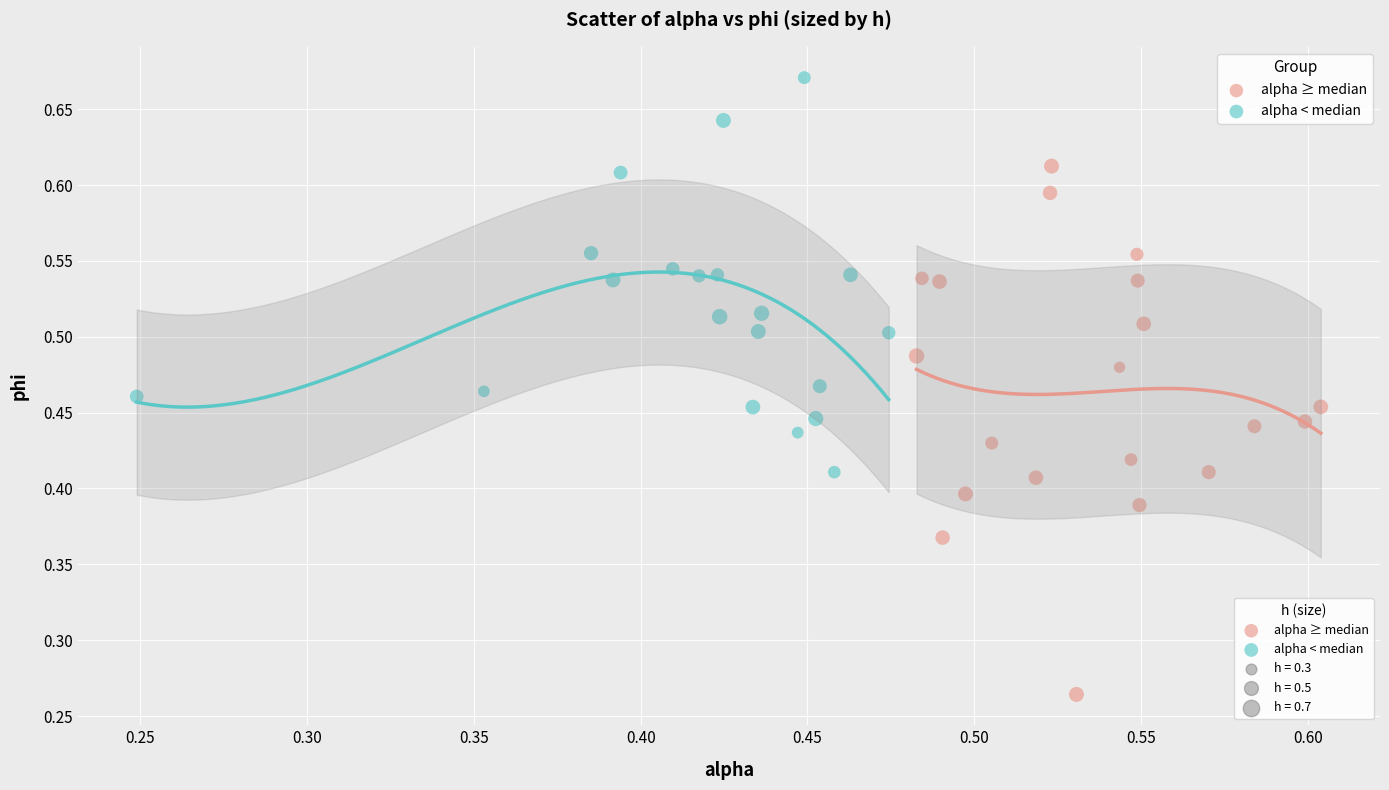

Which series has the largest Y range (max minus min)?

alpha ≥ median